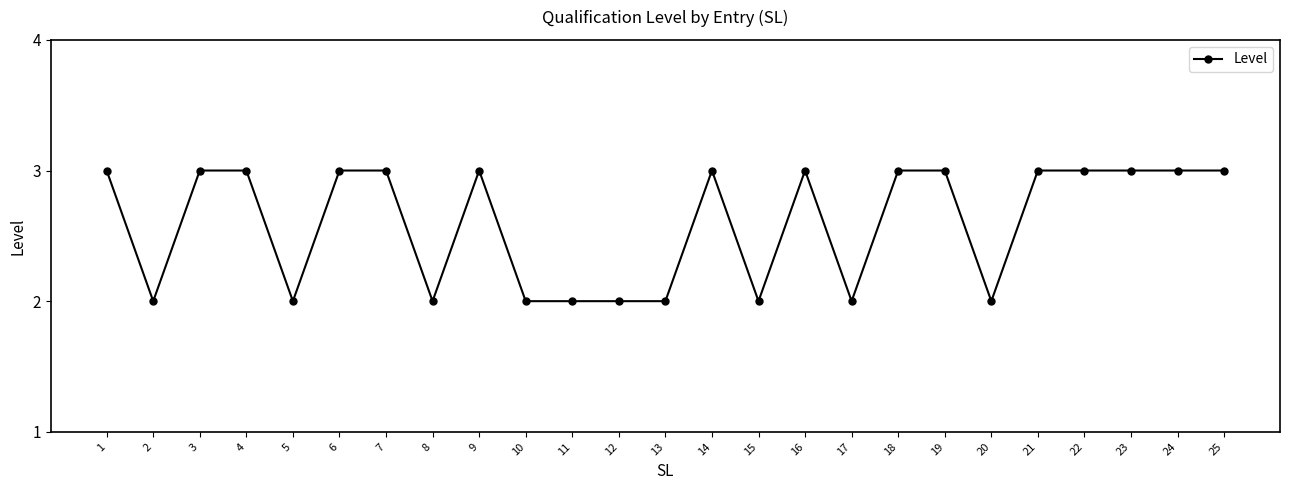

What is the difference between the maximum and minimum values?

1